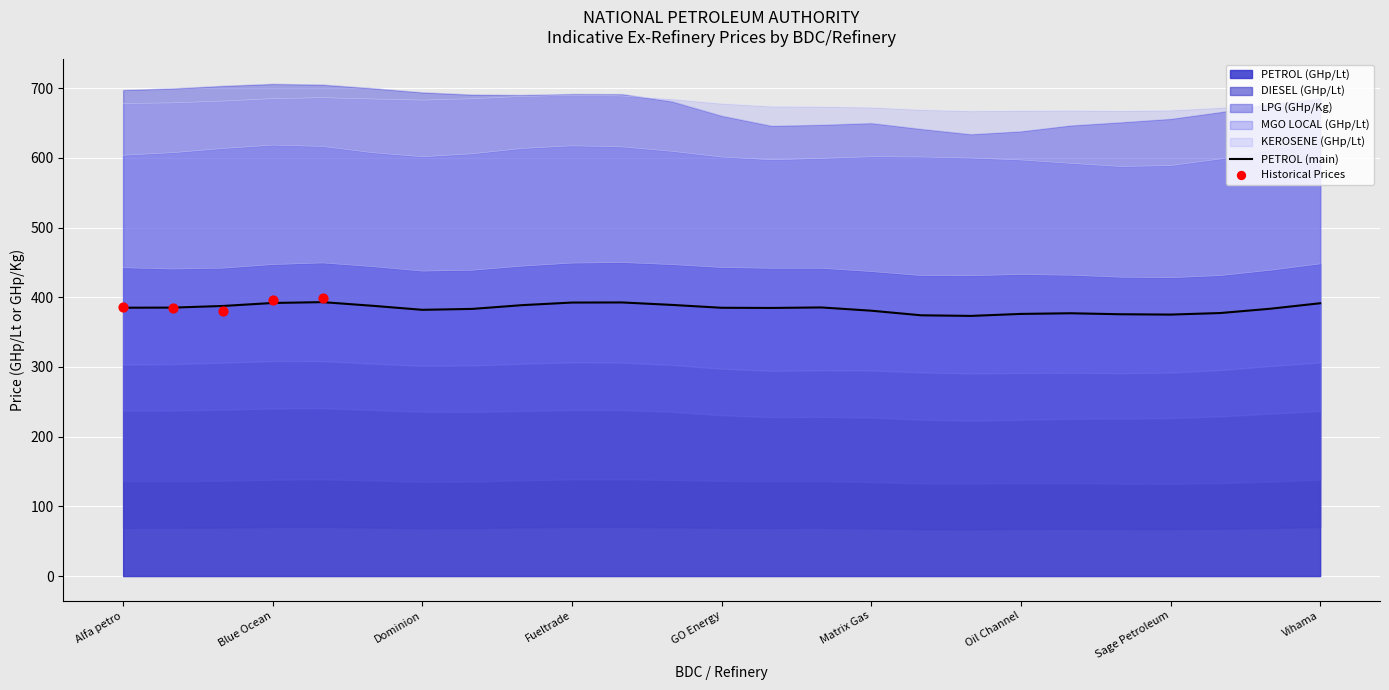

Which series has the largest total across all categories?

PETROL (GHp/Lt)